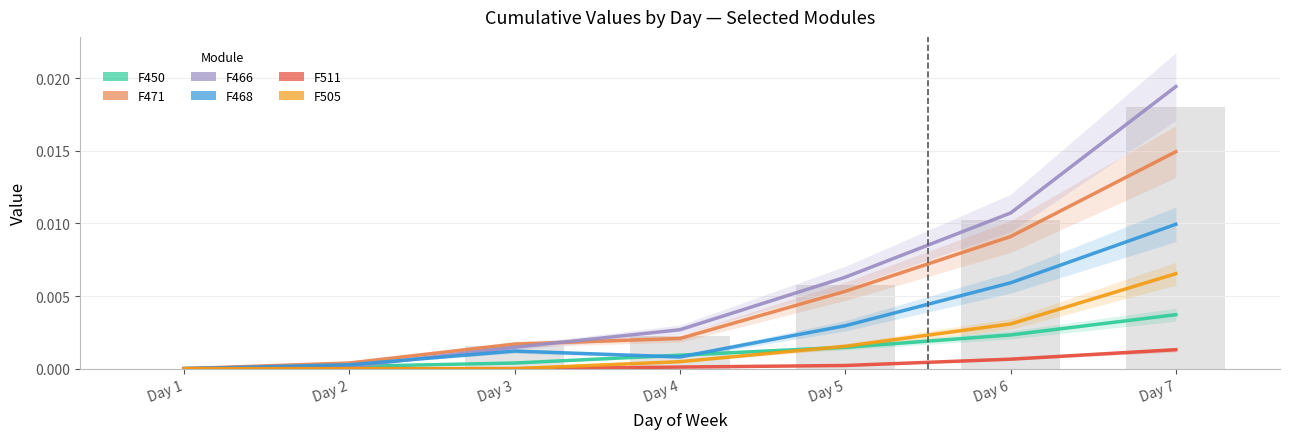

Which category has the highest value in the F511 series?

Day 7